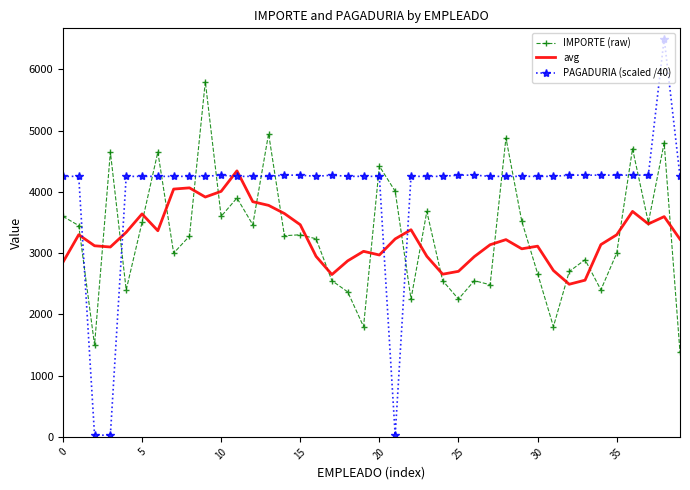

Which series has the largest range (max minus min)?

PAGADURIA (scaled /40)